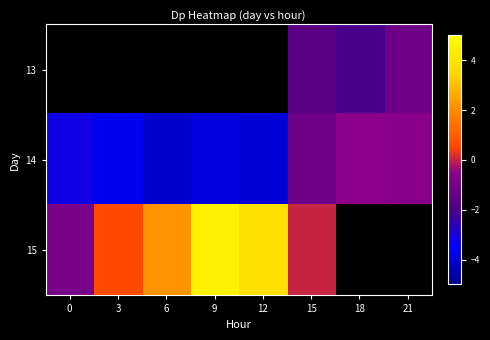

At which category does the chart reach its peak across all series?

9